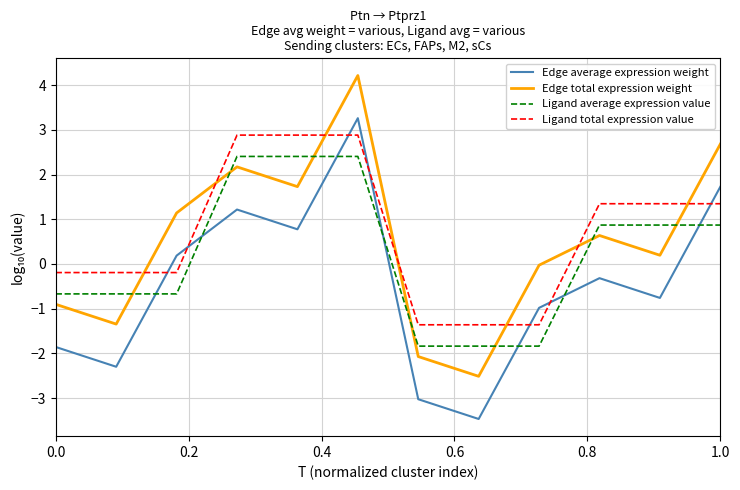

How many lines are shown in the chart?

4